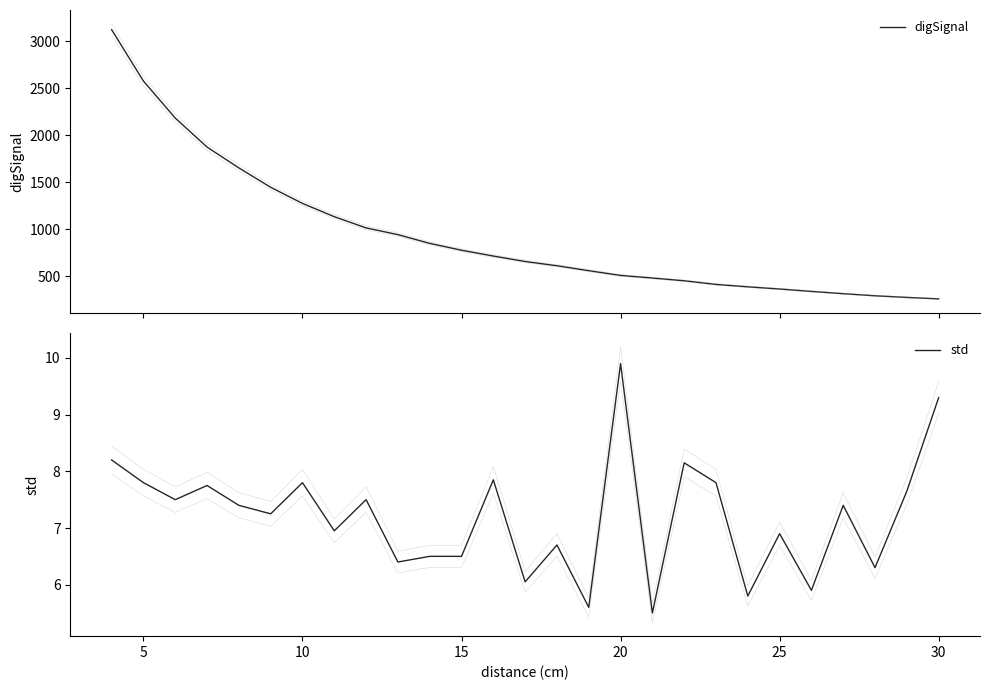

Is the value of digSignal at 12 greater than the value of std at 15?

Yes